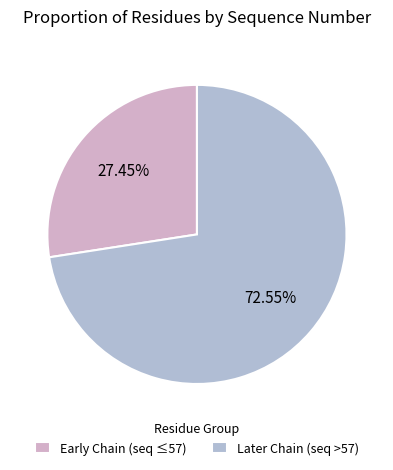

Which slice is the largest?

Later Chain (seq >57)